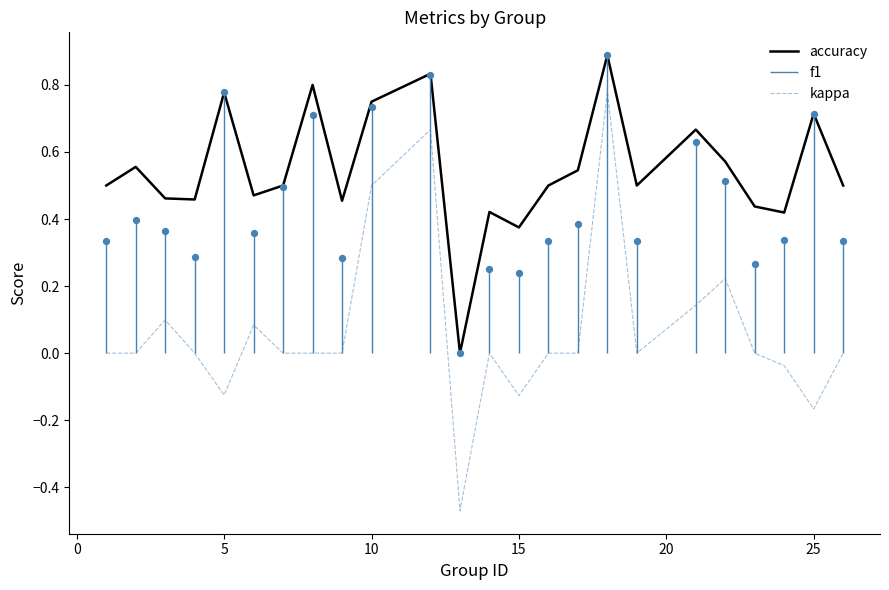

Which series has the largest total across all categories?

accuracy